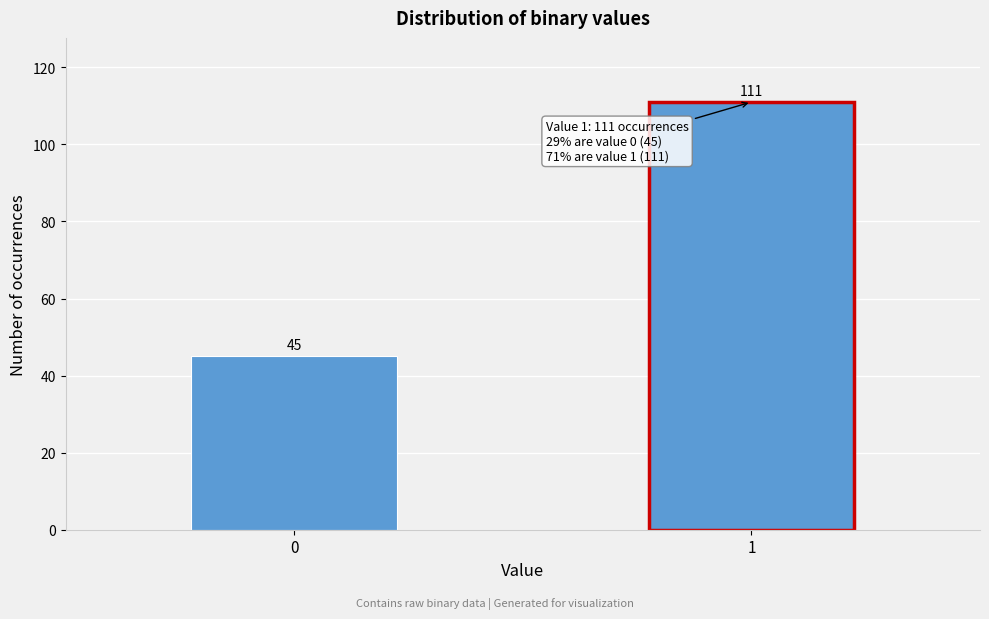

Reading left to right, extract all data points from this chart.

45	111